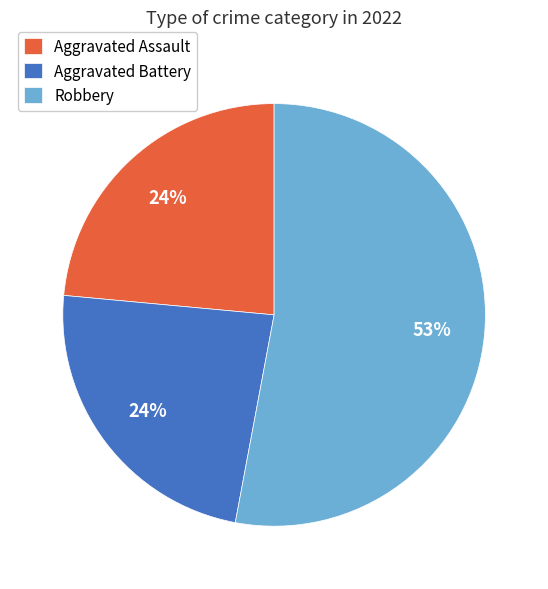

Between Robbery and Aggravated Battery, which is larger?

Robbery